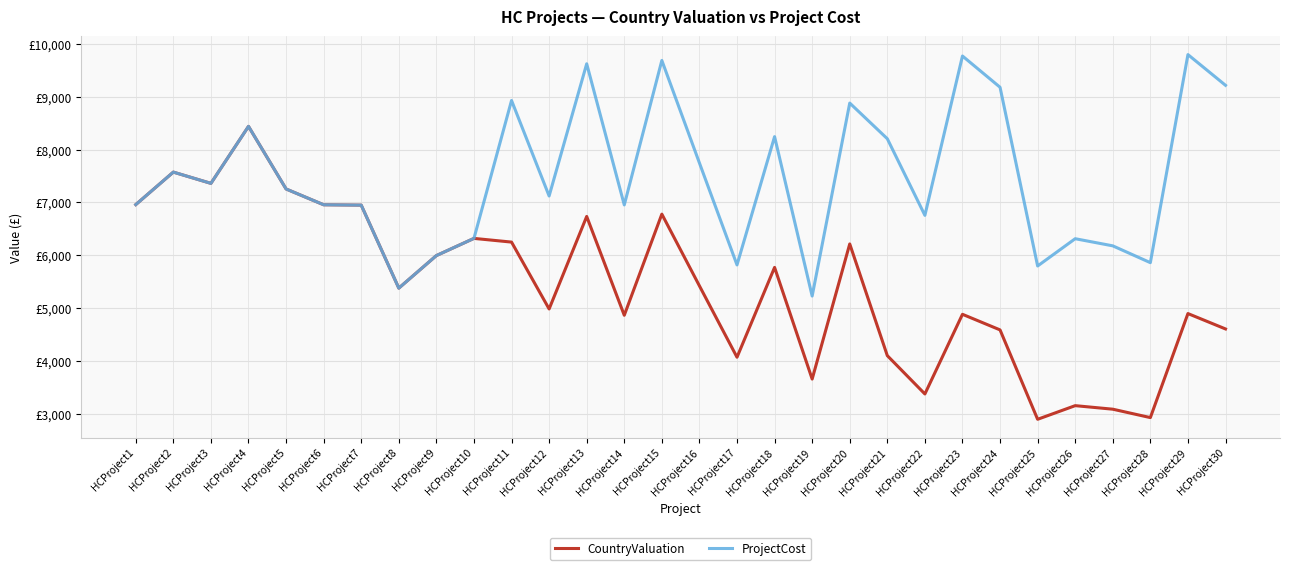

True or false: CountryValuation has more than 1 points higher than both neighbors.

True